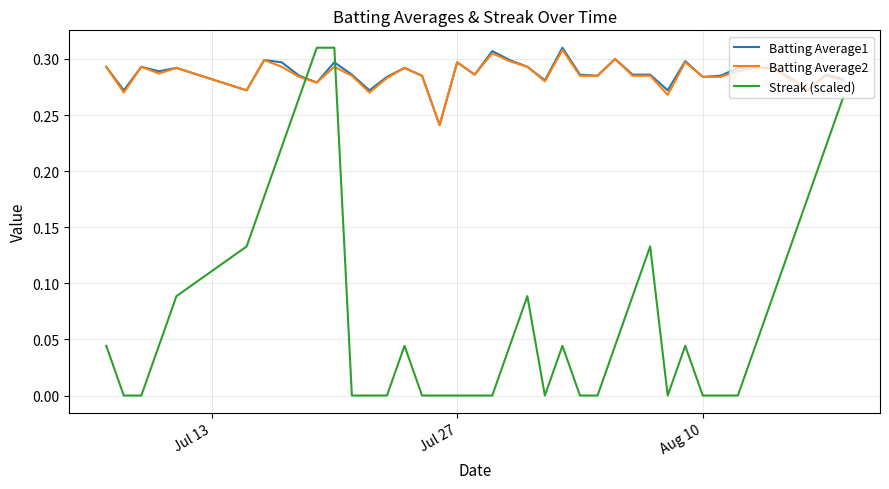

Which series ends up on top after the final intersection of Streak (scaled) and Batting Average2?

Batting Average2